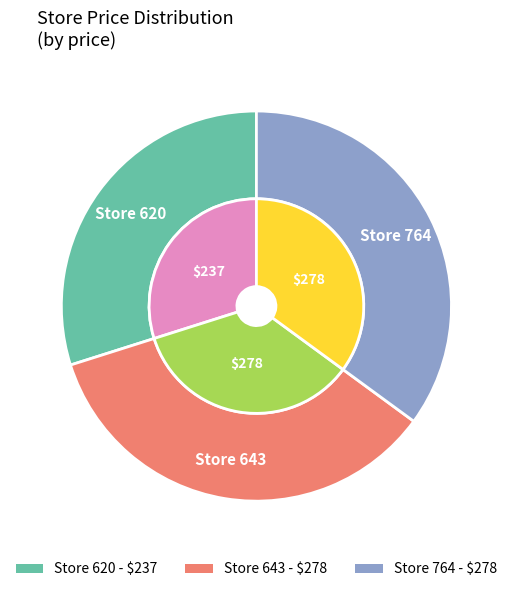

To the nearest percent, what is the difference between the 620 and 764 slice percentages?

5%